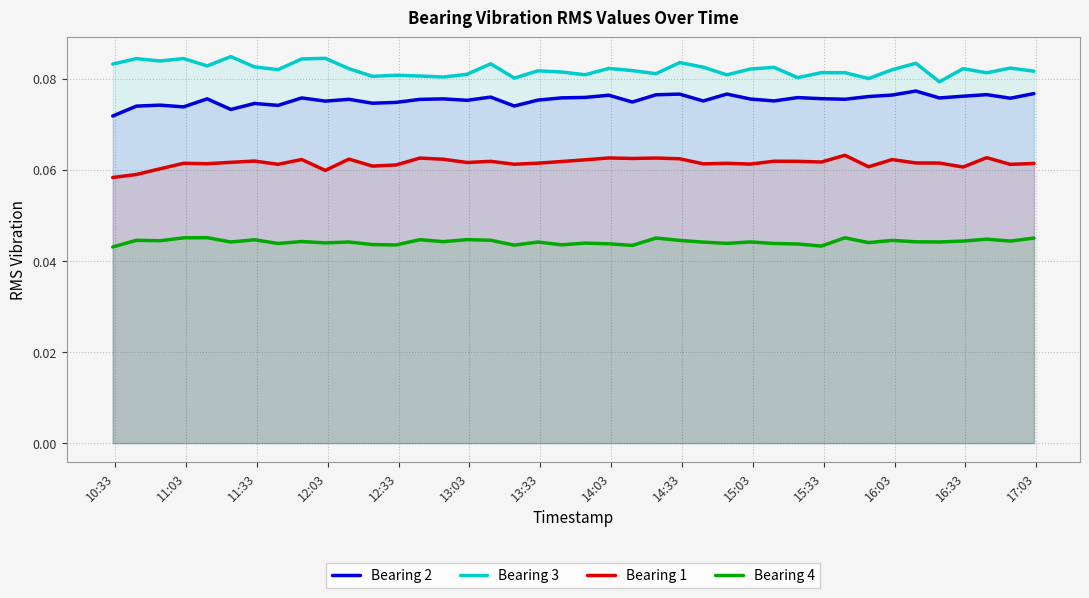

True or false: Bearing 2 and Bearing 1 cross at least once.

False